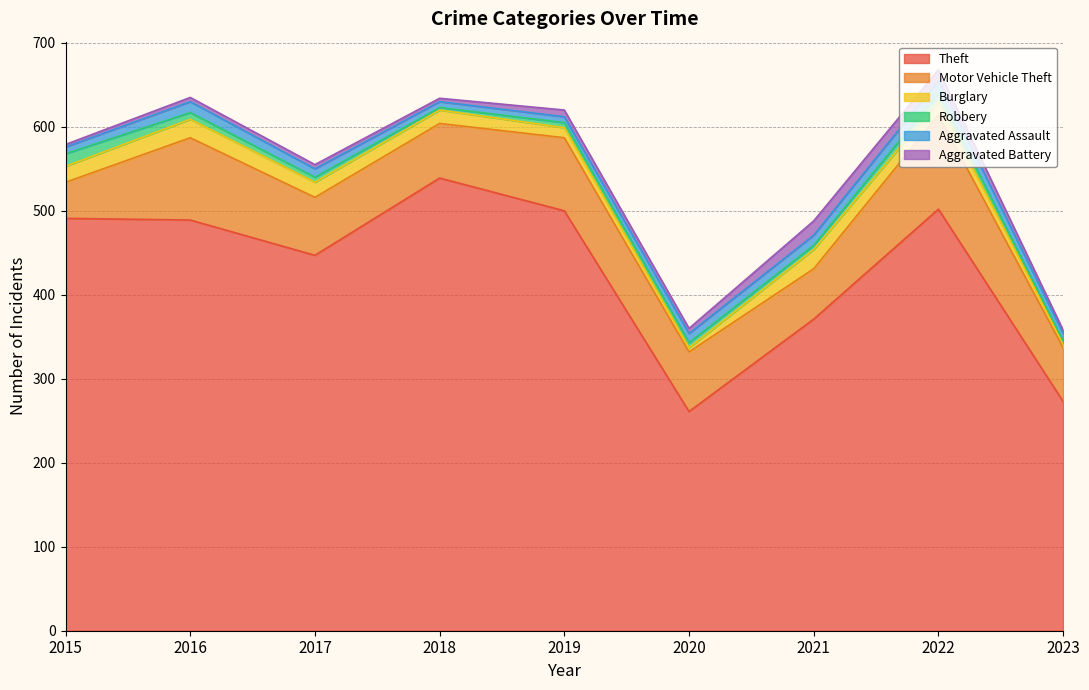

What is the value of the Aggravated Assault point at the 3rd from the left?

10